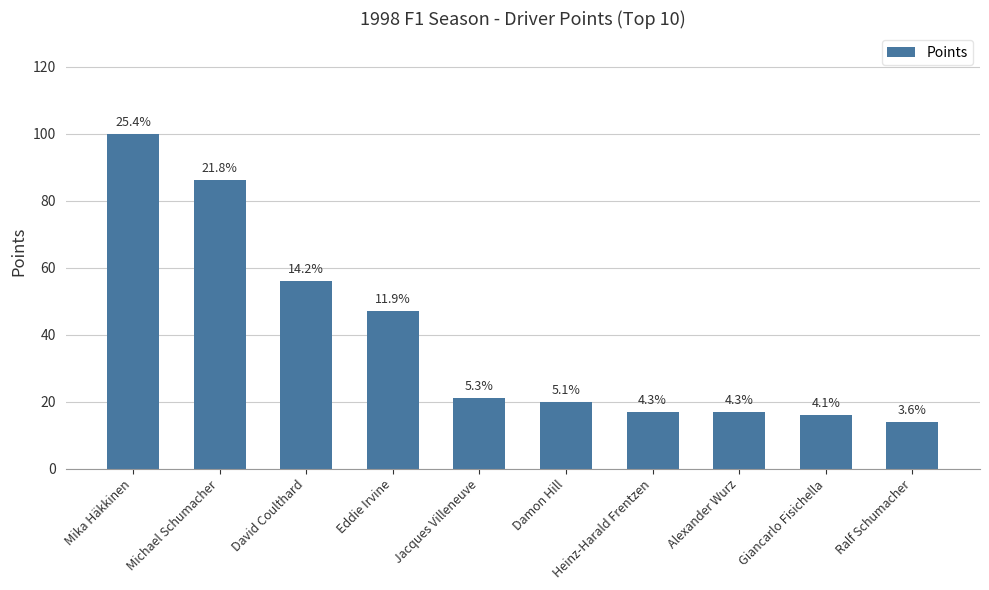

How many bars are there in total?

10